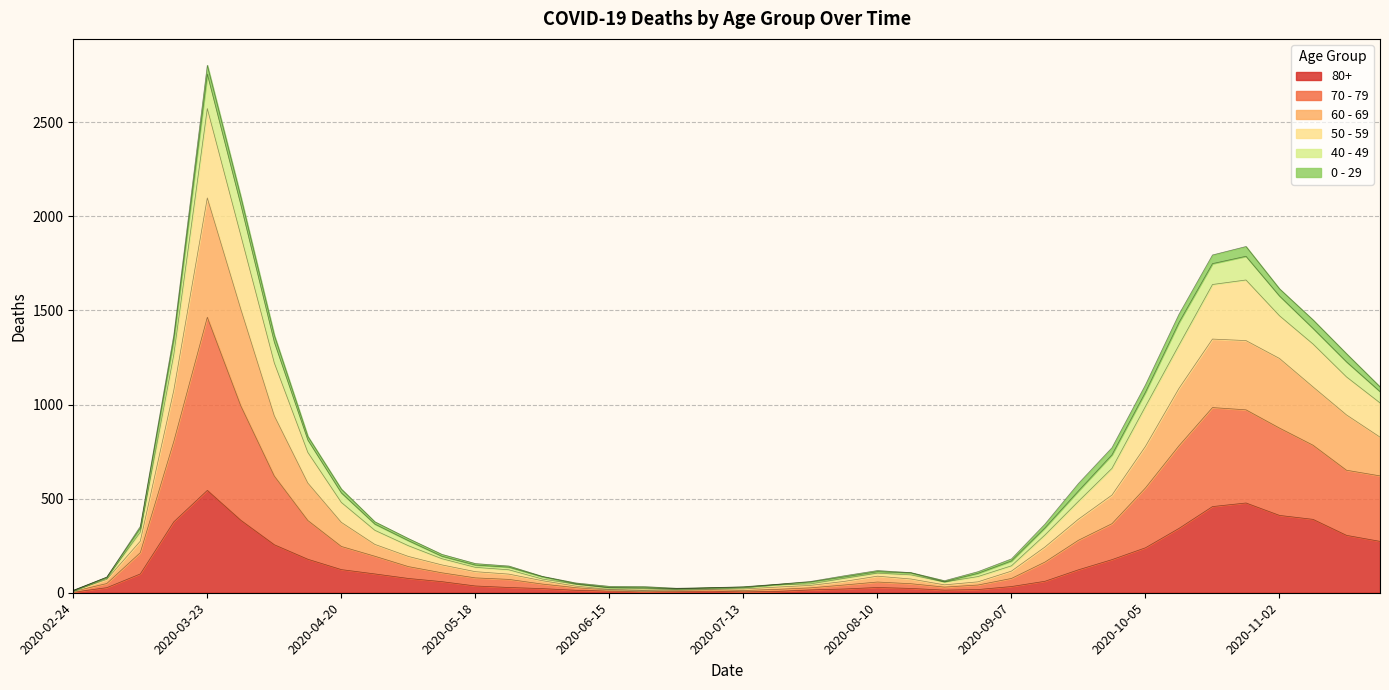

What is the label of the 5th point from the right?

2020-10-26